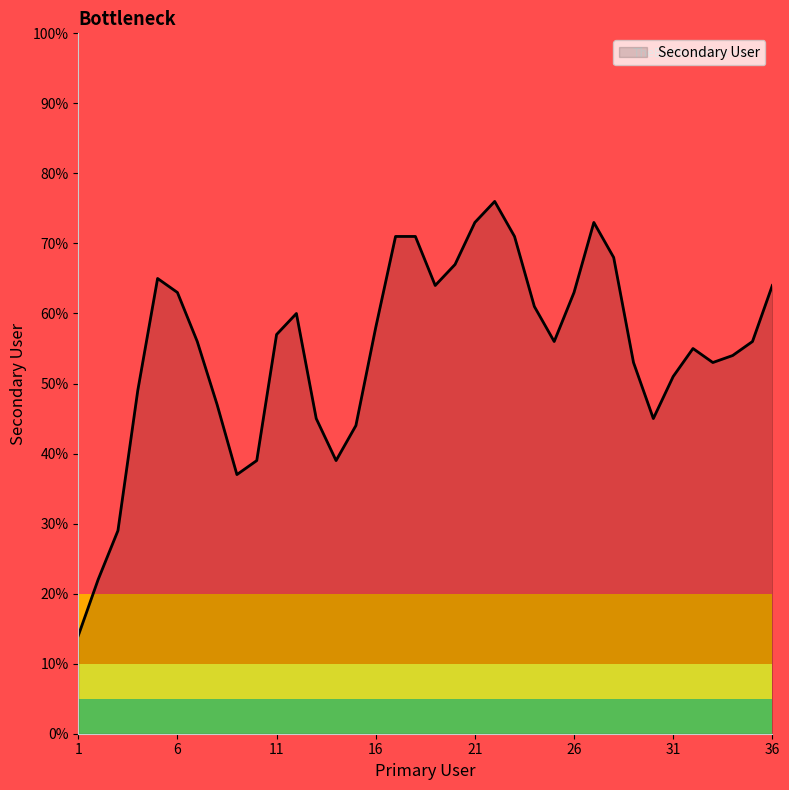

What is the greatest value displayed?

76